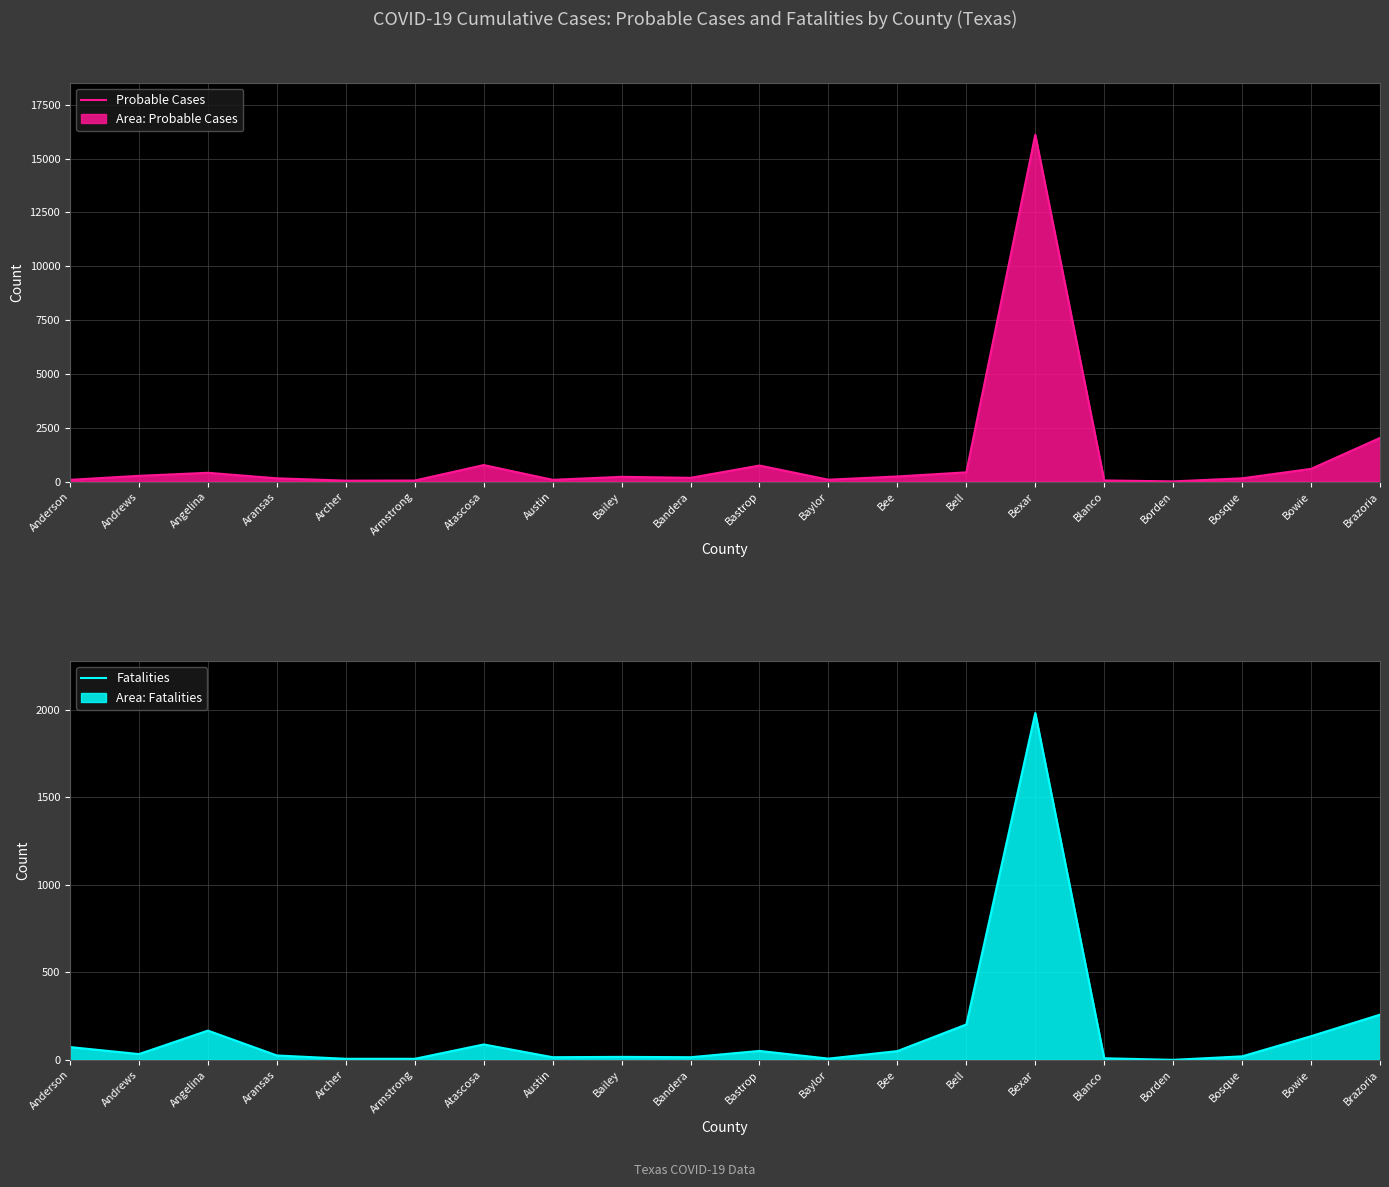

How many series are shown in this chart?

2